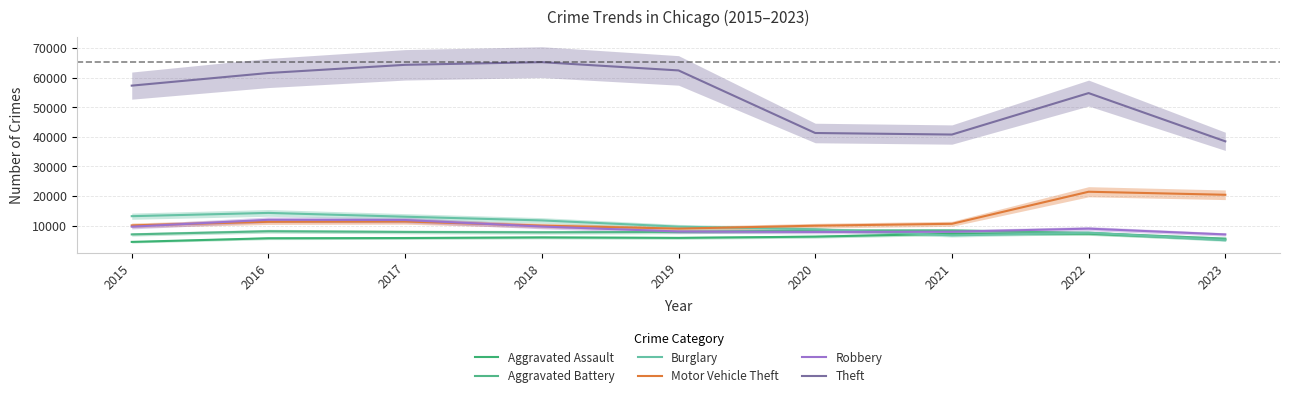

Rank the categories by Robbery value from highest to lowest.

2016, 2017, 2018, 2015, 2022, 2019, 2021, 2020, 2023